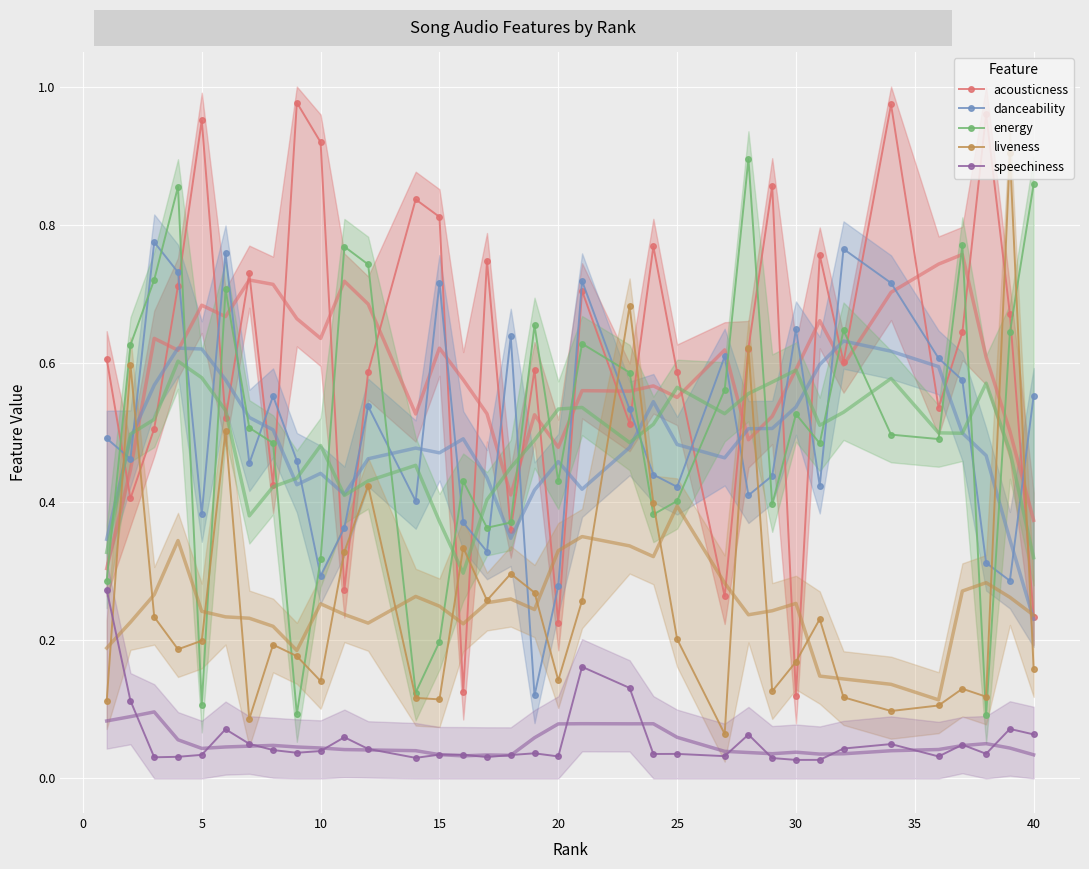

Rank the series by their maximum value, from highest to lowest.

acousticness, liveness, energy, danceability, speechiness